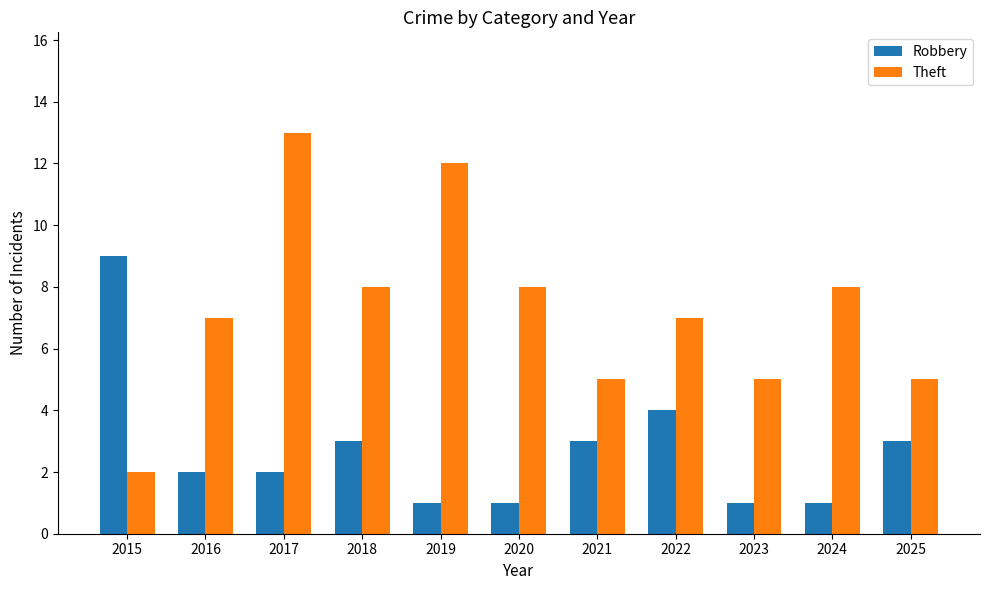

Is it true that Theft equals 3 at 2025?

False